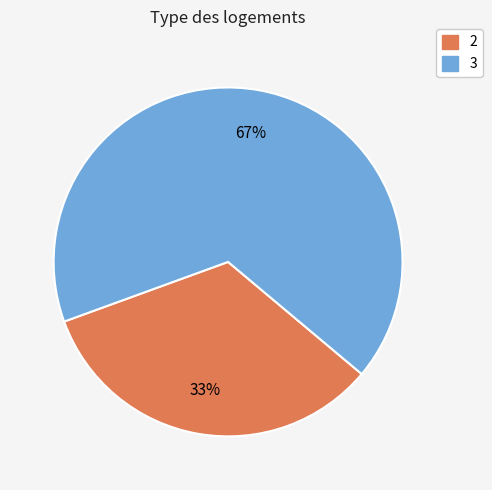

Is there a majority slice in this chart?

Yes